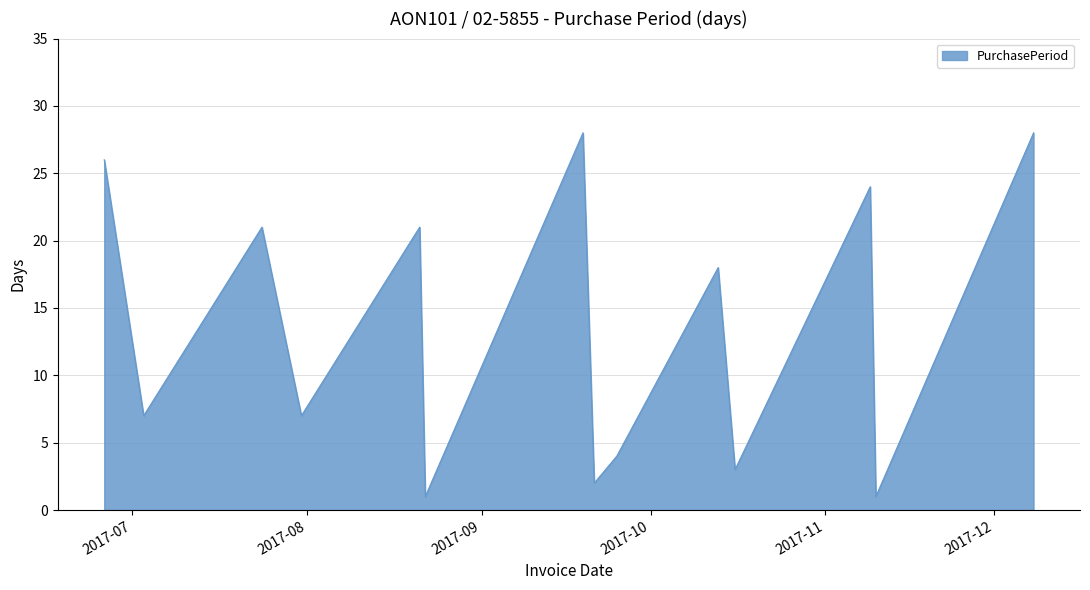

What is the greatest value displayed?

28